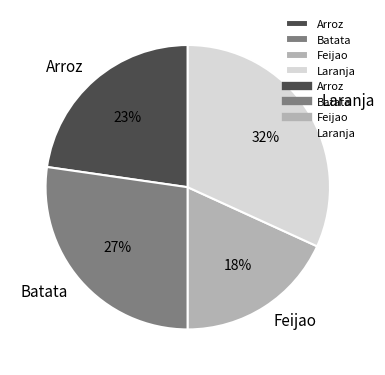

To the nearest percent, what portion does Arroz represent?

23%